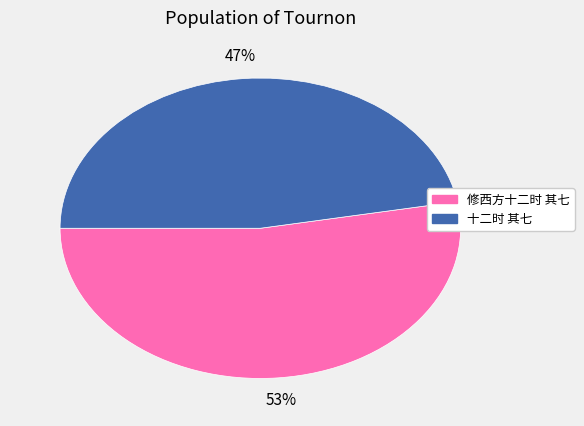

To the nearest percent, what is the combined percentage of 十二时 其七 and 修西方十二时 其七?

100%